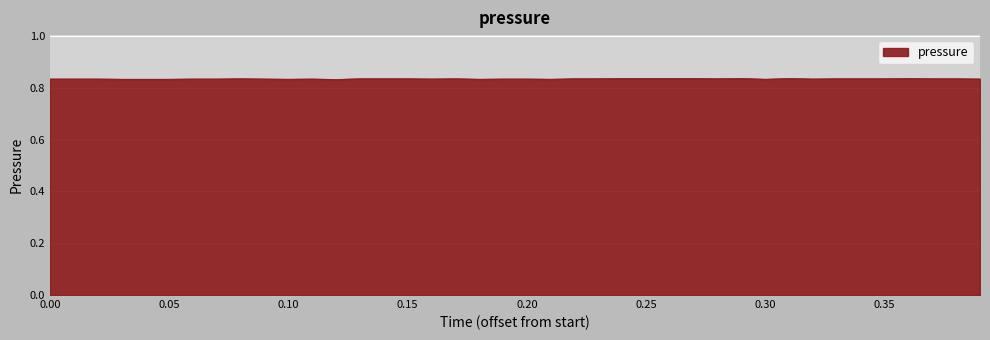

Does the chart have visible grid lines?

Yes